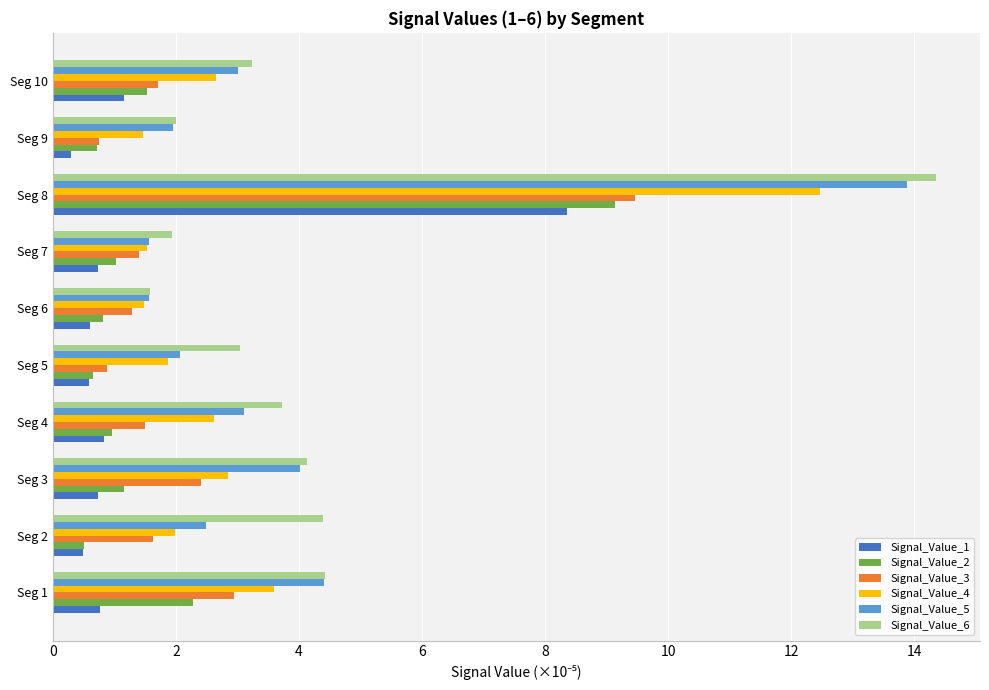

What is the spread (max minus min) of values at Seg 10?

2.1